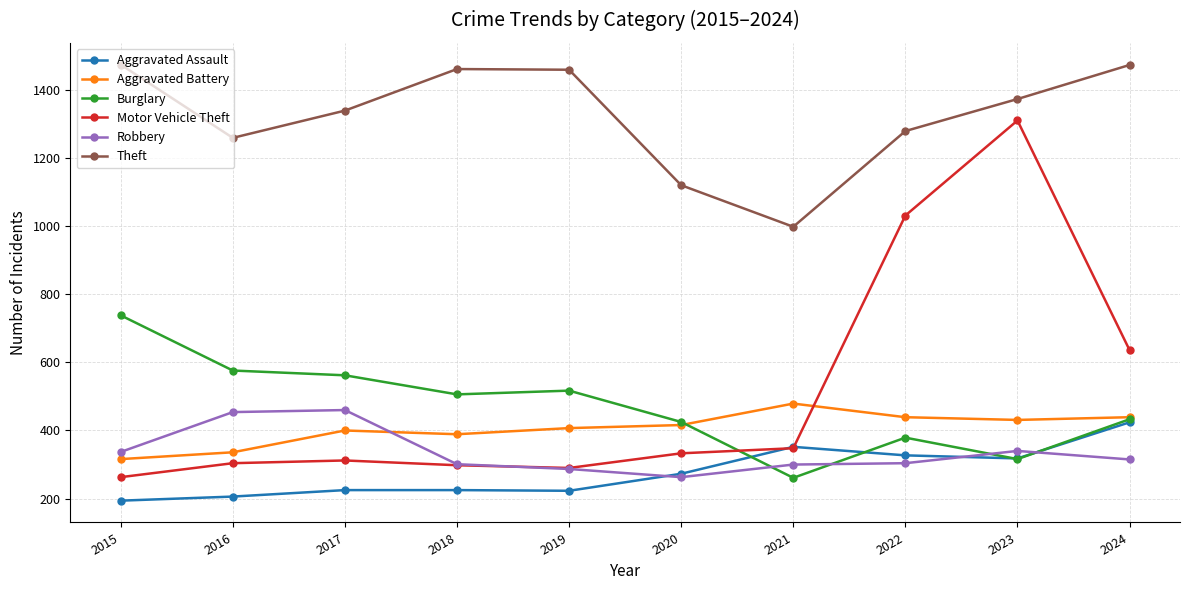

Where does the Theft series first go above 1373?

2015